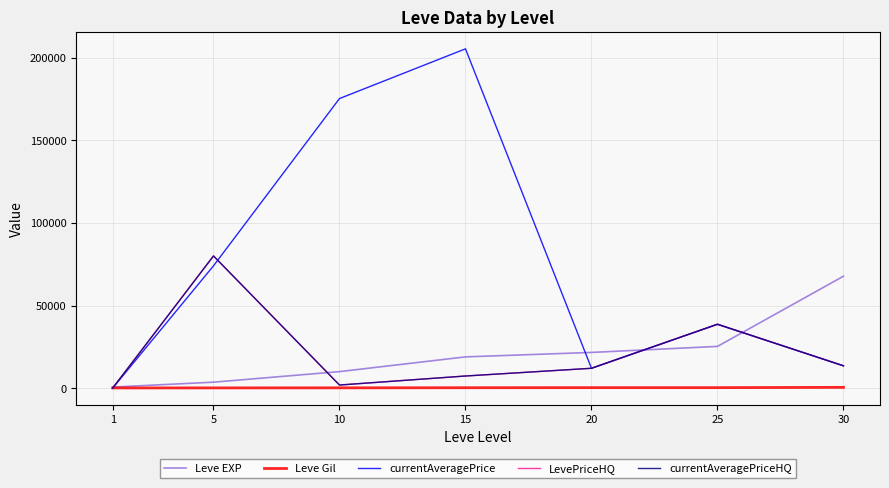

What is the smallest value displayed?

25.7